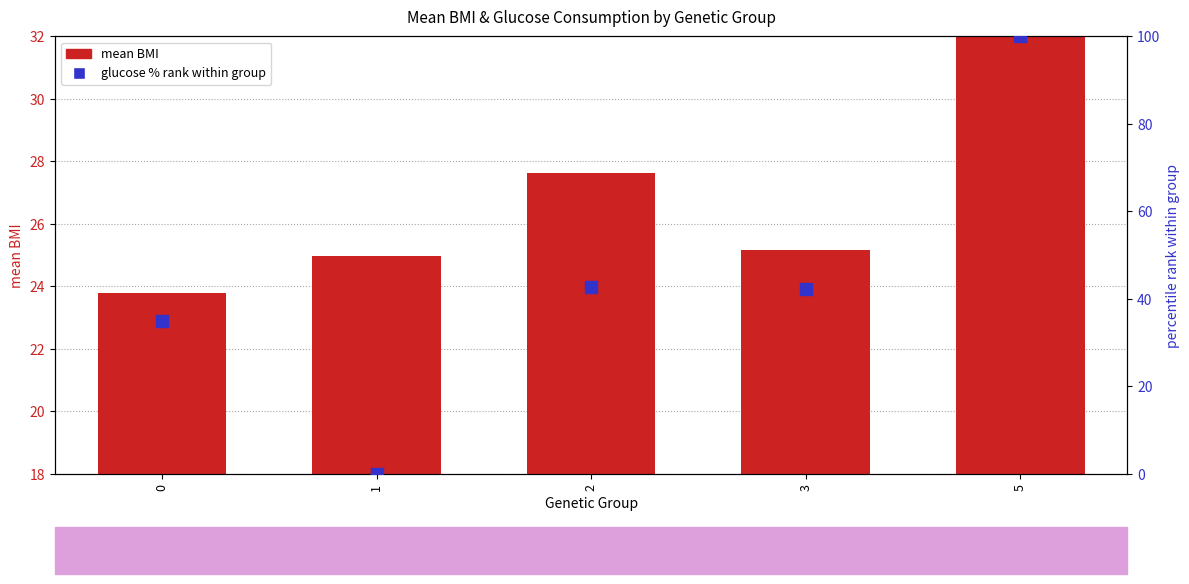

What is the sum of the glucose % rank values at 2 and 5?

142.7